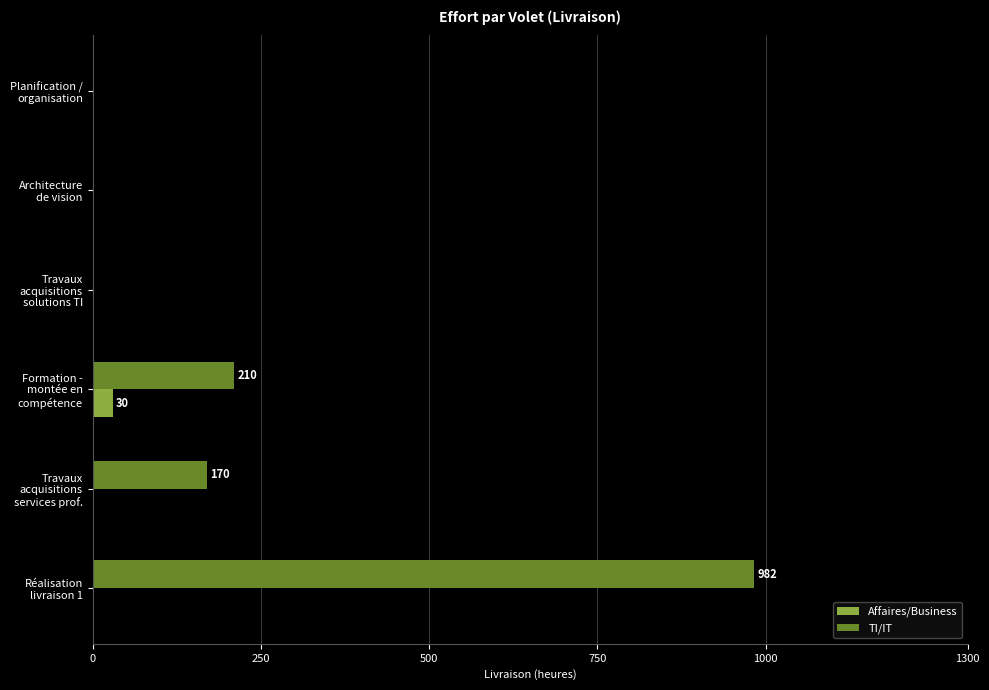

Which series has the largest total across all categories?

TI/IT